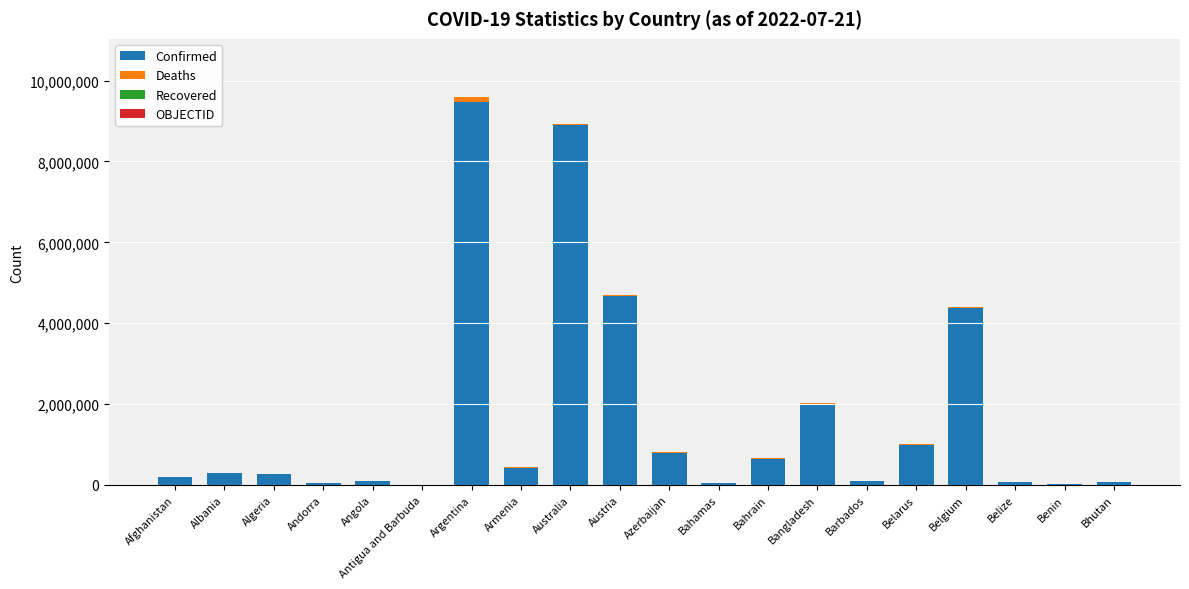

At which label does Confirmed reach its peak?

Argentina